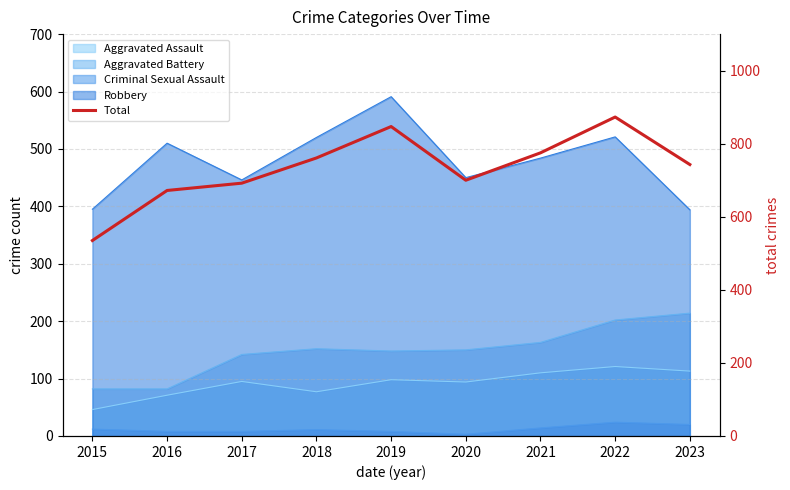

The chart shows a value of 743 at 2023. True or false?

True